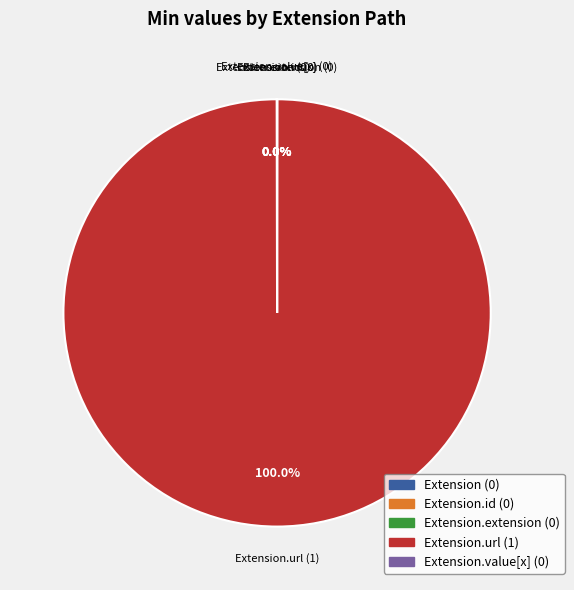

To the nearest percent, what is the difference between the largest and smallest slice percentages?

100%